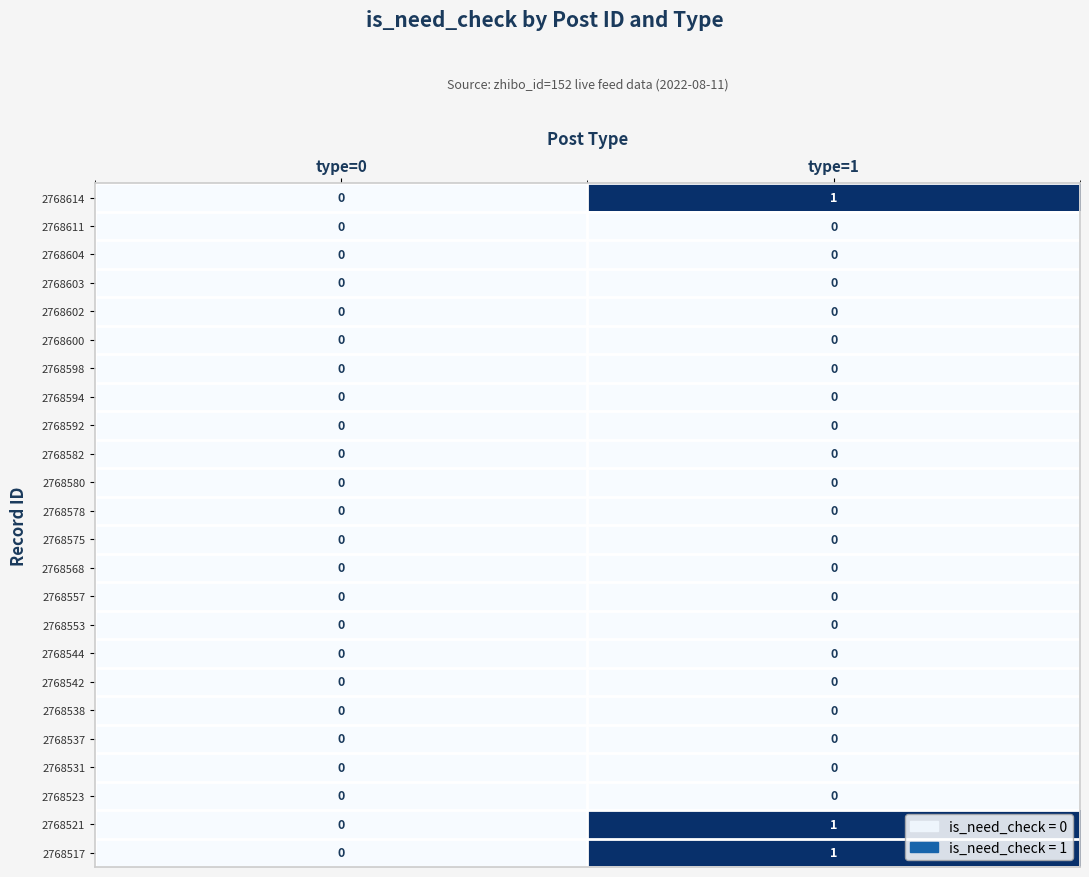

True or false: 2768600 has a value of 0 at type=1.

True